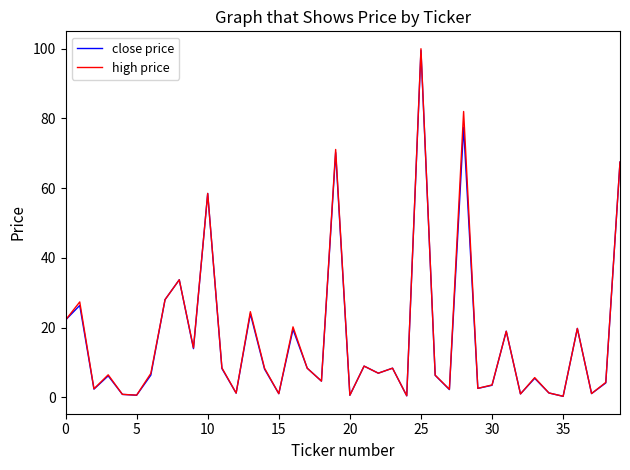

What is the maximum value shown in the chart?

100.0